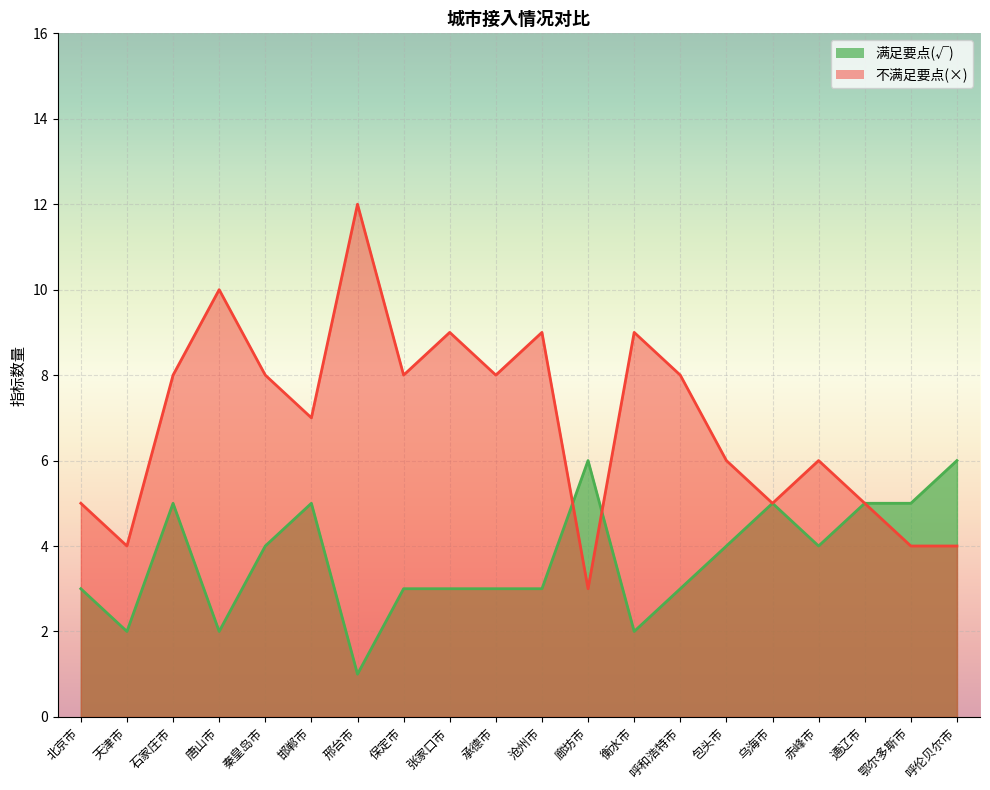

Where do 不满足要点(×) and 满足要点(√) first cross each other?

沧州市 and 廊坊市